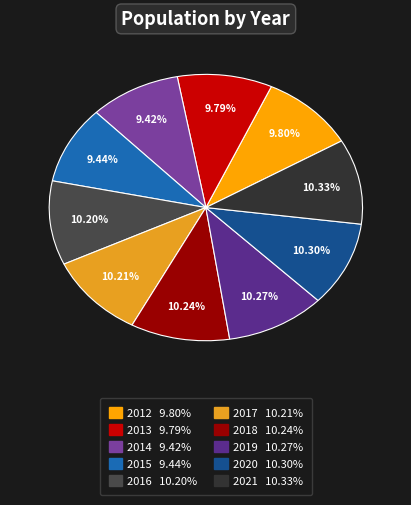

What percentage is the 2014 slice, to the nearest percent?

9%